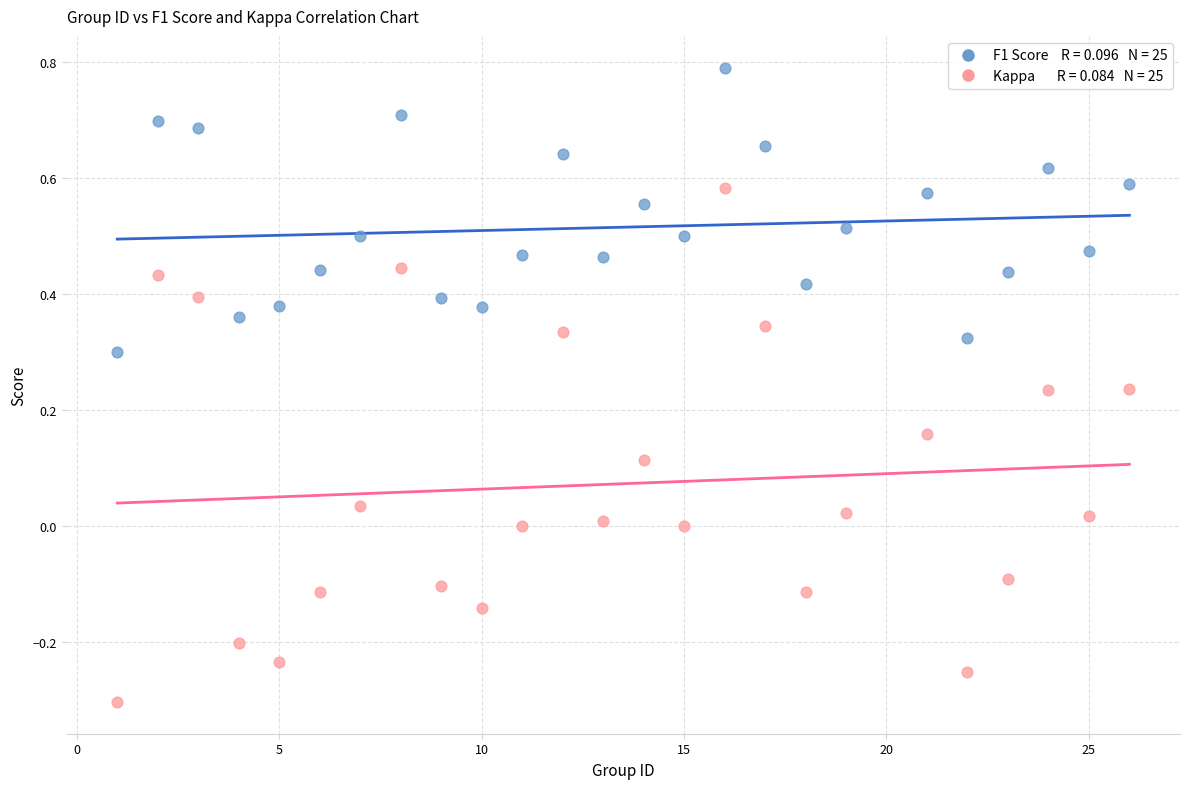

Across all data points, what is the range of Y values (max minus min)?

1.1